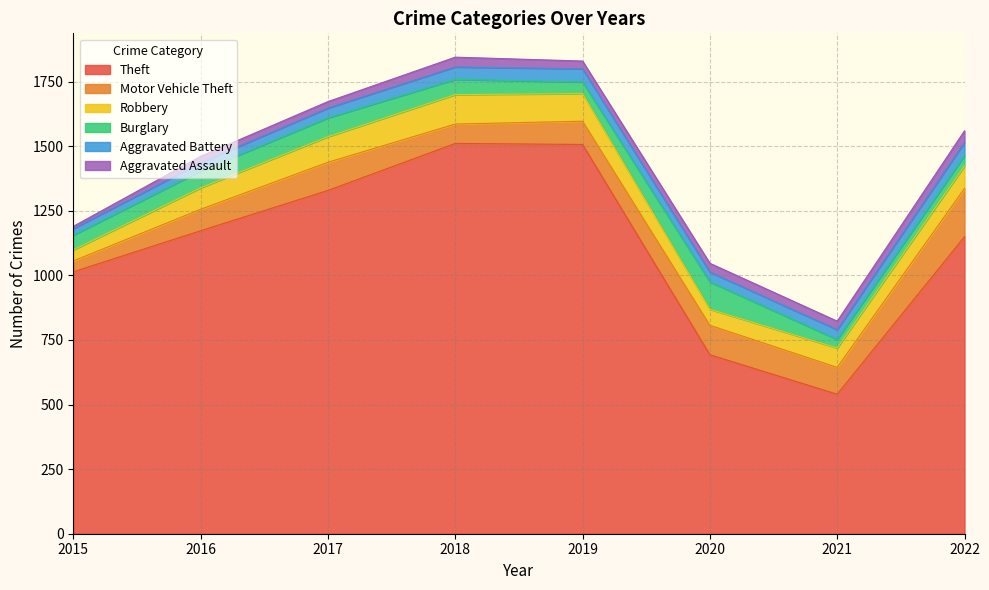

True or false: Theft has a value of 1026 at 2020.

False